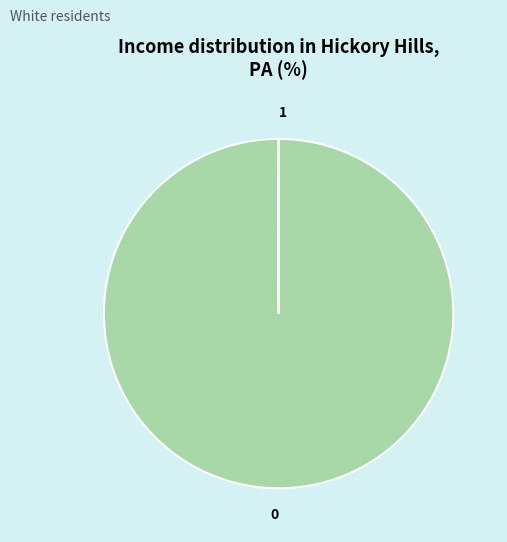

Is there any slice that represents more than half of the pie?

Yes